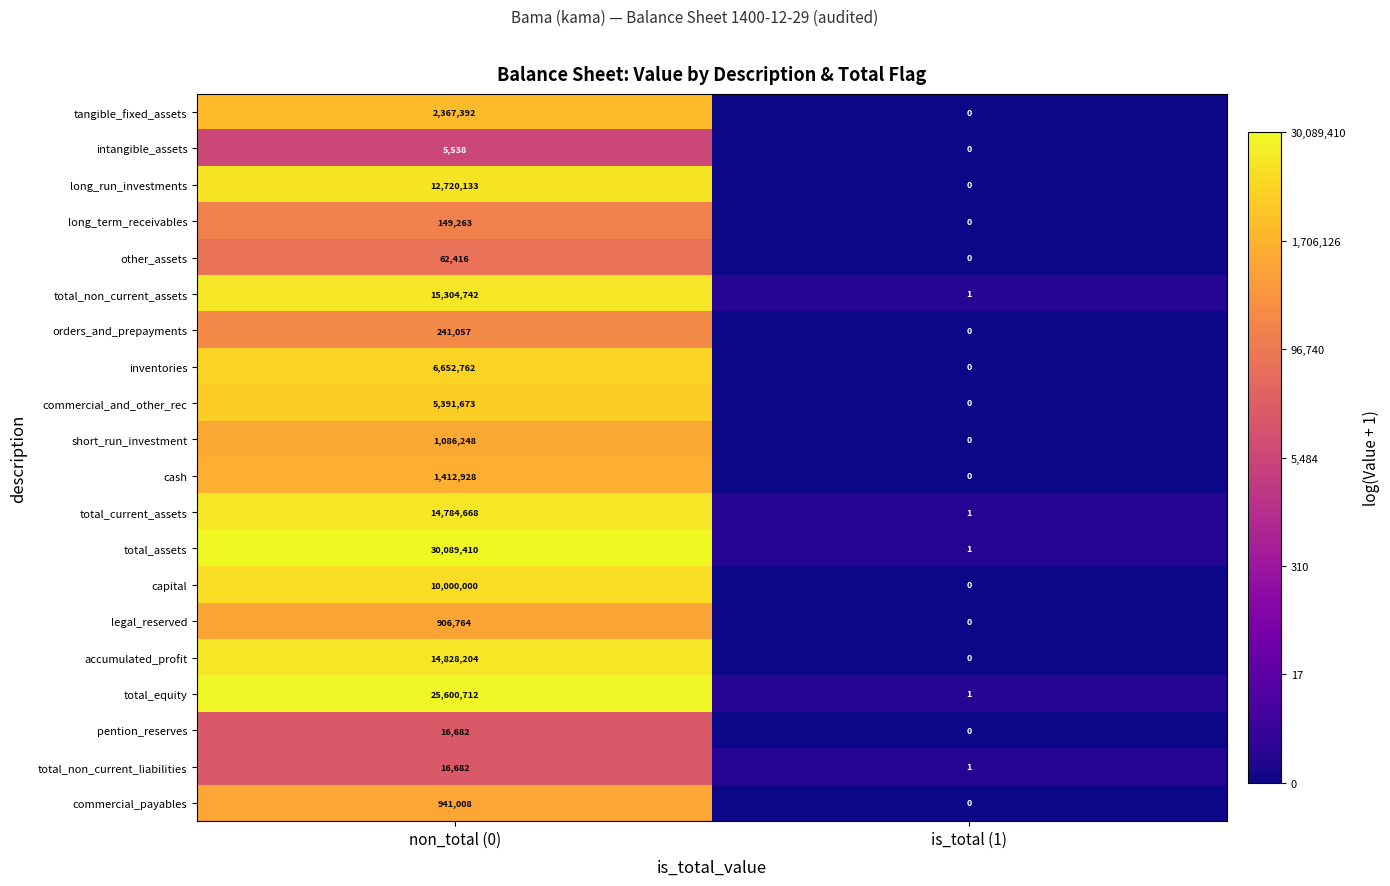

What is the total value across all series at is_total (1)?

5